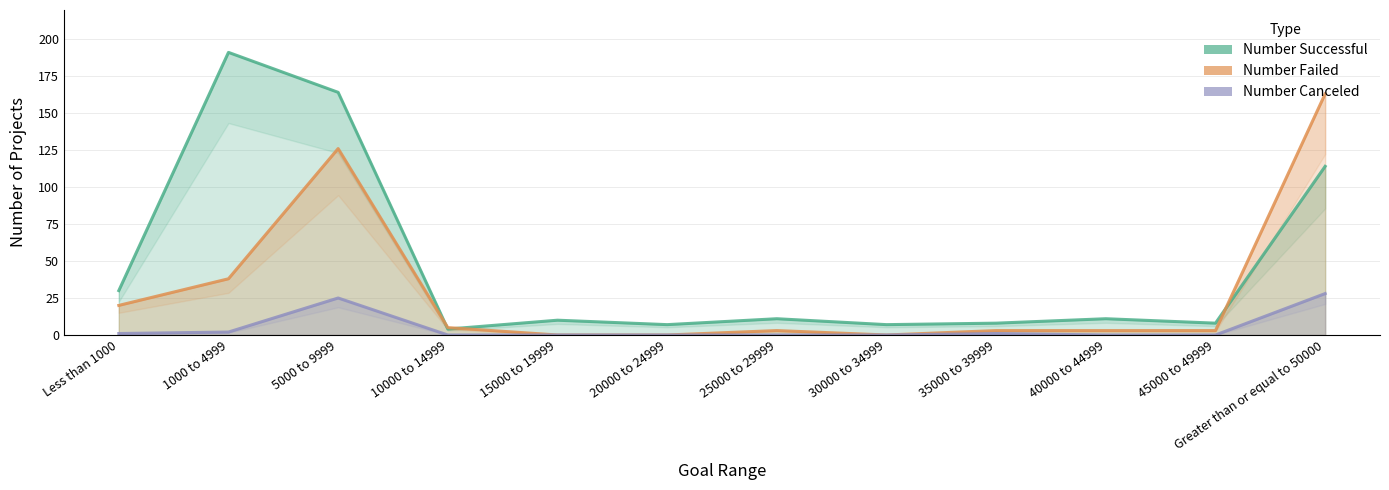

At which category is the sum across all series the highest?

5000 to 9999